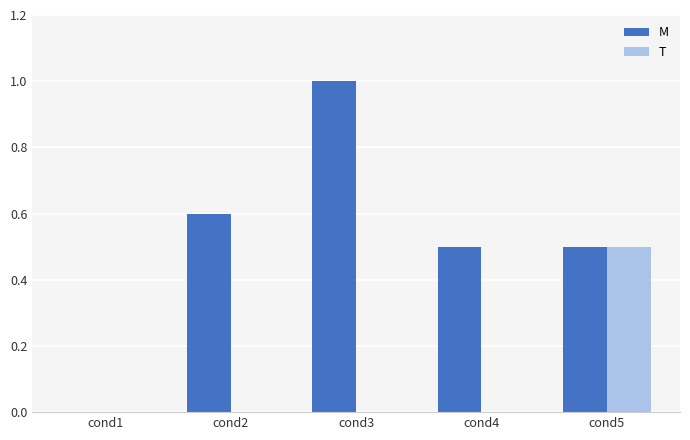

How many categories are shown in the chart?

5